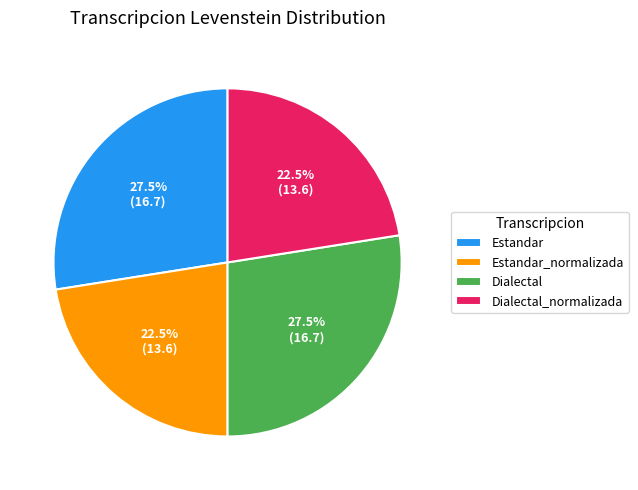

Is there any slice that represents more than half of the pie?

No